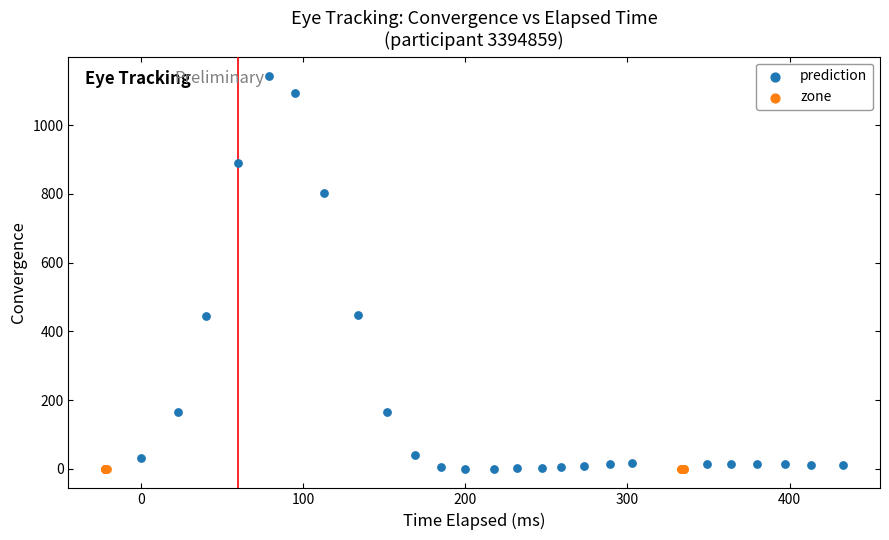

Which series contains the highest Y value?

prediction